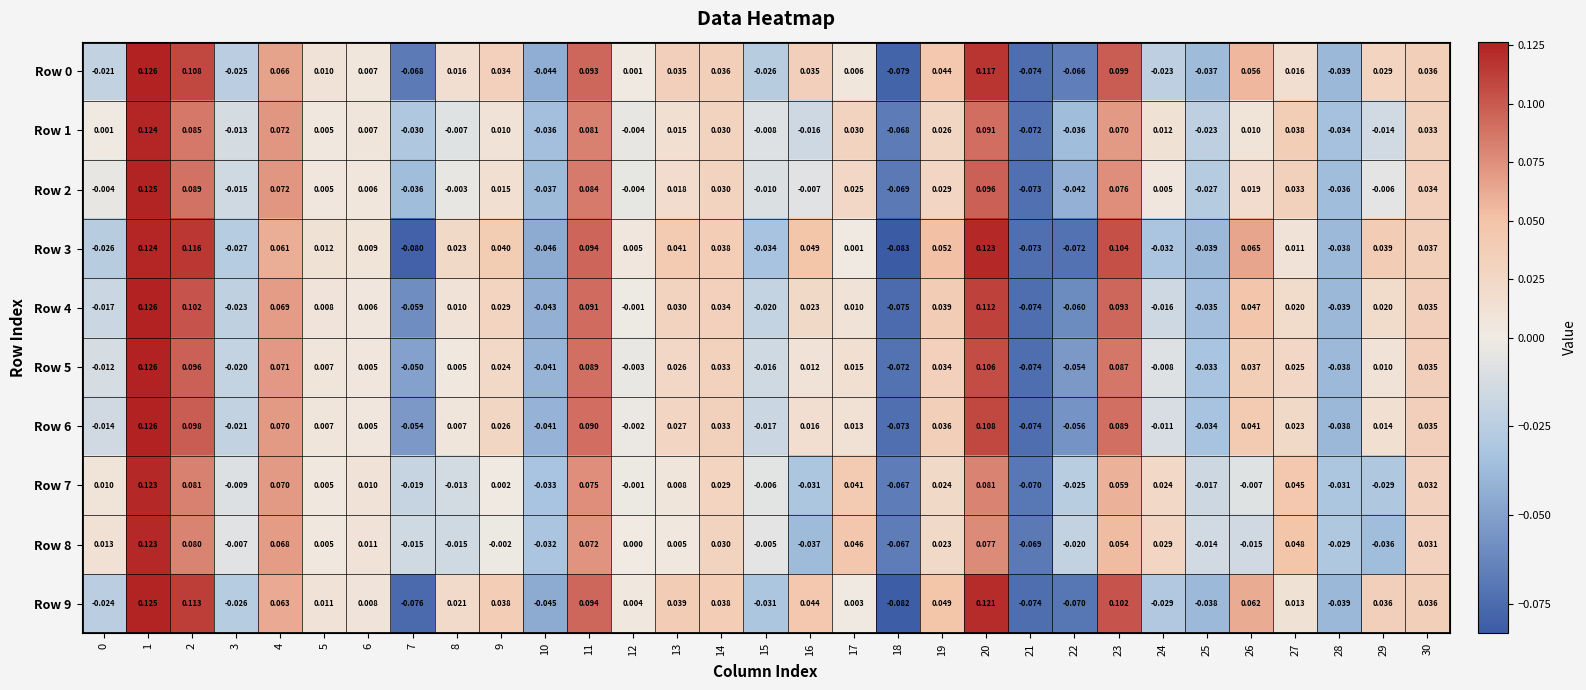

Reading left to right, list all the values displayed in this chart.

Row 0: 0=-0.0	1=0.1	2=0.1	3=-0.0	4=0.1	5=0.0	6=0.0	7=-0.1	8=0.0	9=0.0	10=-0.0	11=0.1	12=0.0	13=0.0	14=0.0	15=-0.0	16=0.0	17=0.0	18=-0.1	19=0.0	20=0.1	21=-0.1	22=-0.1	23=0.1	24=-0.0	25=-0.0	26=0.1	27=0.0	28=-0.0	29=0.0	30=0.0
Row 1: 0=0.0	1=0.1	2=0.1	3=-0.0	4=0.1	5=0.0	6=0.0	7=-0.0	8=-0.0	9=0.0	10=-0.0	11=0.1	12=-0.0	13=0.0	14=0.0	15=-0.0	16=-0.0	17=0.0	18=-0.1	19=0.0	20=0.1	21=-0.1	22=-0.0	23=0.1	24=0.0	25=-0.0	26=0.0	27=0.0	28=-0.0	29=-0.0	30=0.0
Row 2: 0=-0.0	1=0.1	2=0.1	3=-0.0	4=0.1	5=0.0	6=0.0	7=-0.0	8=-0.0	9=0.0	10=-0.0	11=0.1	12=-0.0	13=0.0	14=0.0	15=-0.0	16=-0.0	17=0.0	18=-0.1	19=0.0	20=0.1	21=-0.1	22=-0.0	23=0.1	24=0.0	25=-0.0	26=0.0	27=0.0	28=-0.0	29=-0.0	30=0.0
Row 3: 0=-0.0	1=0.1	2=0.1	3=-0.0	4=0.1	5=0.0	6=0.0	7=-0.1	8=0.0	9=0.0	10=-0.0	11=0.1	12=0.0	13=0.0	14=0.0	15=-0.0	16=0.0	17=0.0	18=-0.1	19=0.1	20=0.1	21=-0.1	22=-0.1	23=0.1	24=-0.0	25=-0.0	26=0.1	27=0.0	28=-0.0	29=0.0	30=0.0
Row 4: 0=-0.0	1=0.1	2=0.1	3=-0.0	4=0.1	5=0.0	6=0.0	7=-0.1	8=0.0	9=0.0	10=-0.0	11=0.1	12=-0.0	13=0.0	14=0.0	15=-0.0	16=0.0	17=0.0	18=-0.1	19=0.0	20=0.1	21=-0.1	22=-0.1	23=0.1	24=-0.0	25=-0.0	26=0.0	27=0.0	28=-0.0	29=0.0	30=0.0
Row 5: 0=-0.0	1=0.1	2=0.1	3=-0.0	4=0.1	5=0.0	6=0.0	7=-0.1	8=0.0	9=0.0	10=-0.0	11=0.1	12=-0.0	13=0.0	14=0.0	15=-0.0	16=0.0	17=0.0	18=-0.1	19=0.0	20=0.1	21=-0.1	22=-0.1	23=0.1	24=-0.0	25=-0.0	26=0.0	27=0.0	28=-0.0	29=0.0	30=0.0
Row 6: 0=-0.0	1=0.1	2=0.1	3=-0.0	4=0.1	5=0.0	6=0.0	7=-0.1	8=0.0	9=0.0	10=-0.0	11=0.1	12=-0.0	13=0.0	14=0.0	15=-0.0	16=0.0	17=0.0	18=-0.1	19=0.0	20=0.1	21=-0.1	22=-0.1	23=0.1	24=-0.0	25=-0.0	26=0.0	27=0.0	28=-0.0	29=0.0	30=0.0
Row 7: 0=0.0	1=0.1	2=0.1	3=-0.0	4=0.1	5=0.0	6=0.0	7=-0.0	8=-0.0	9=0.0	10=-0.0	11=0.1	12=-0.0	13=0.0	14=0.0	15=-0.0	16=-0.0	17=0.0	18=-0.1	19=0.0	20=0.1	21=-0.1	22=-0.0	23=0.1	24=0.0	25=-0.0	26=-0.0	27=0.0	28=-0.0	29=-0.0	30=0.0
Row 8: 0=0.0	1=0.1	2=0.1	3=-0.0	4=0.1	5=0.0	6=0.0	7=-0.0	8=-0.0	9=-0.0	10=-0.0	11=0.1	12=0.0	13=0.0	14=0.0	15=-0.0	16=-0.0	17=0.0	18=-0.1	19=0.0	20=0.1	21=-0.1	22=-0.0	23=0.1	24=0.0	25=-0.0	26=-0.0	27=0.0	28=-0.0	29=-0.0	30=0.0
Row 9: 0=-0.0	1=0.1	2=0.1	3=-0.0	4=0.1	5=0.0	6=0.0	7=-0.1	8=0.0	9=0.0	10=-0.0	11=0.1	12=0.0	13=0.0	14=0.0	15=-0.0	16=0.0	17=0.0	18=-0.1	19=0.0	20=0.1	21=-0.1	22=-0.1	23=0.1	24=-0.0	25=-0.0	26=0.1	27=0.0	28=-0.0	29=0.0	30=0.0